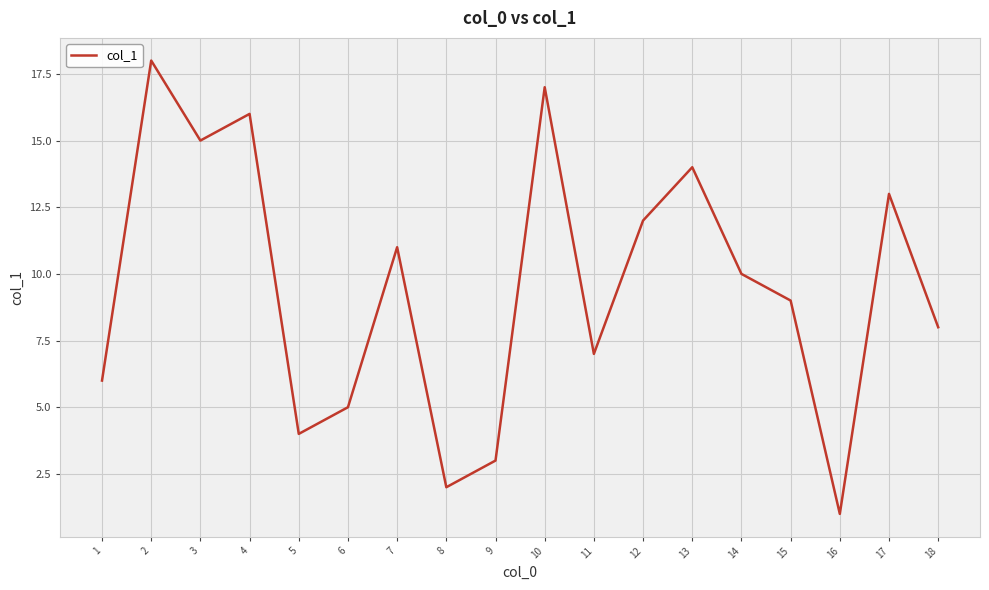

What is the difference between the maximum and minimum values?

17